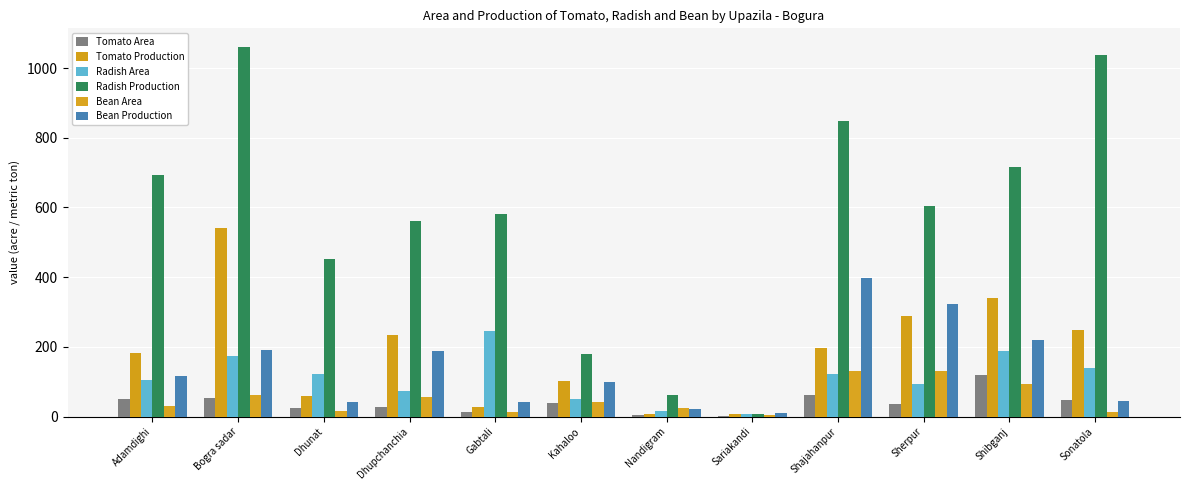

What is the sum of all Radish Production values?

6802.6